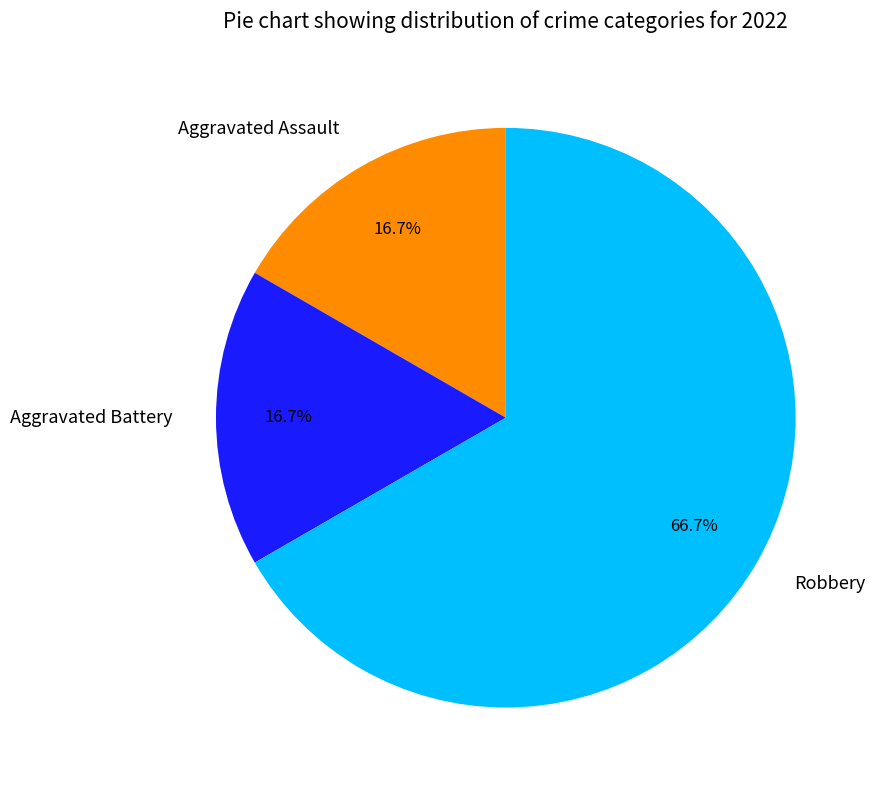

True or false: Robbery accounts for 67% of the total.

True